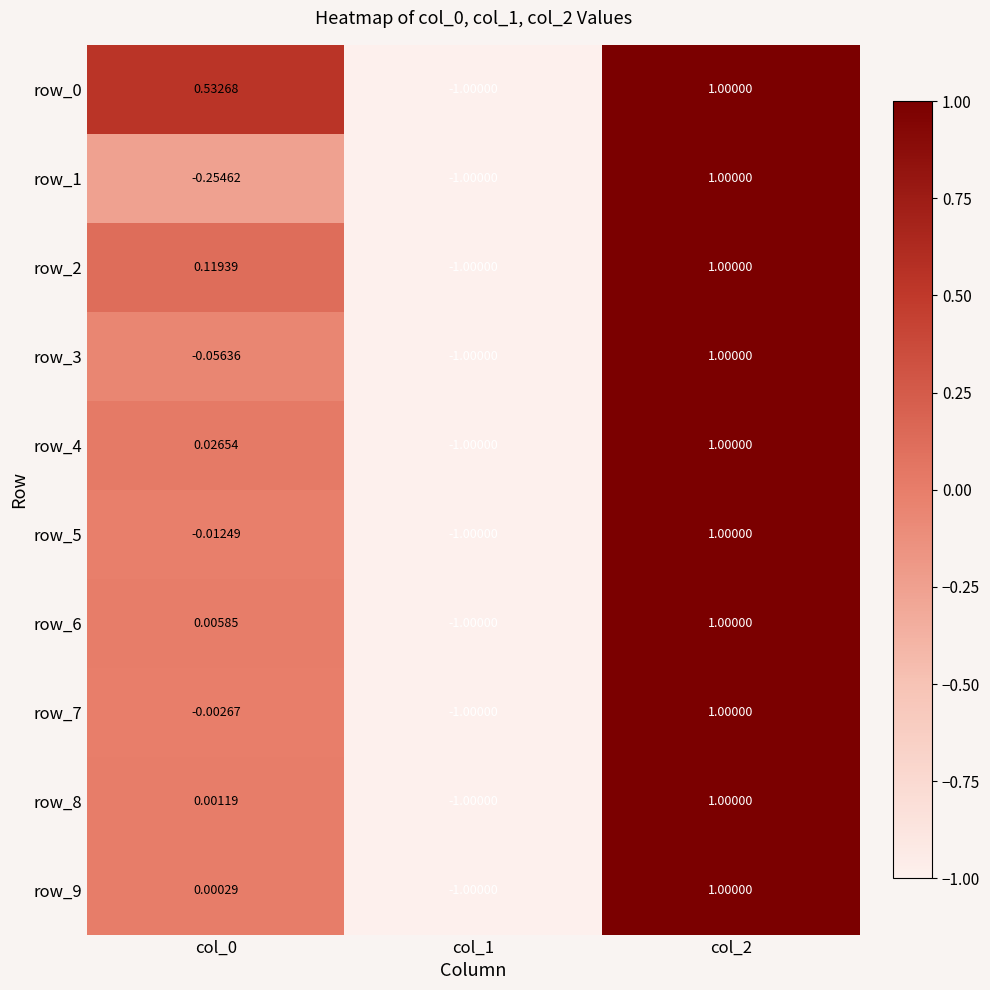

What is the total value across all series at col_2?

10.0